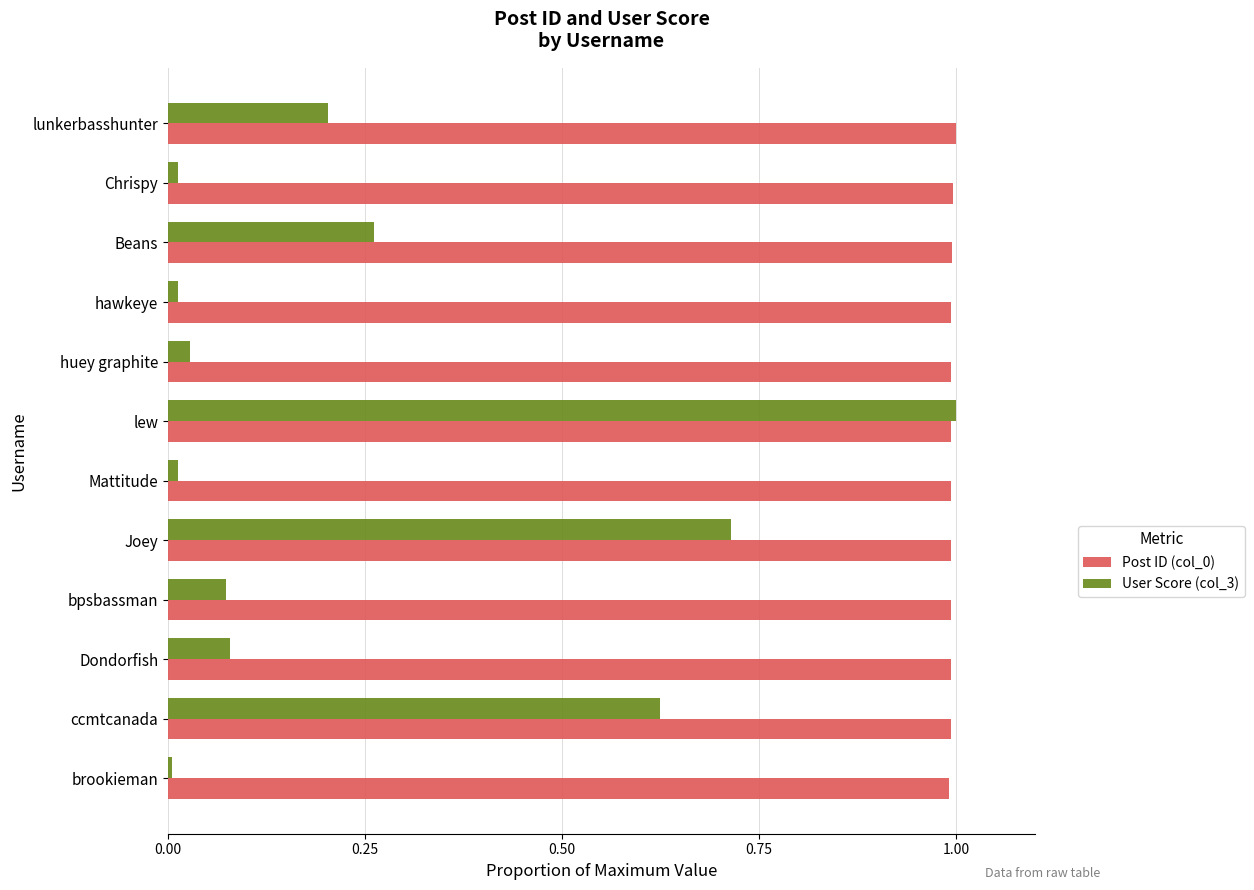

Which series changed the most between Joey and lew?

User Score (col_3)